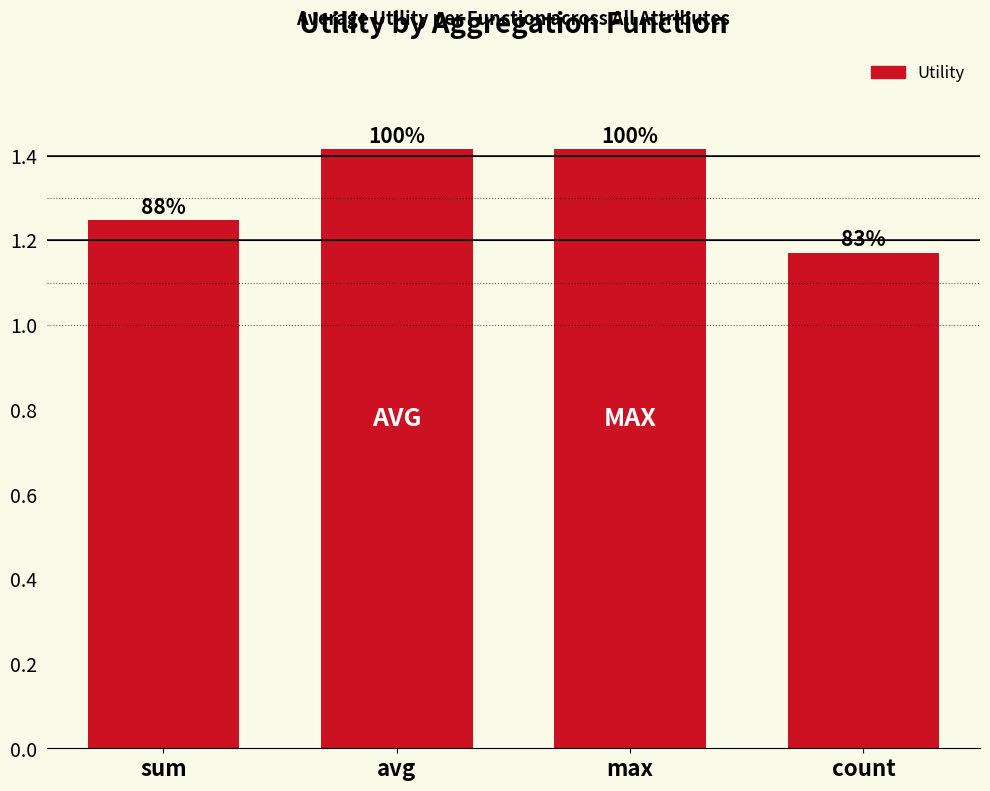

What position from the right is max?

2